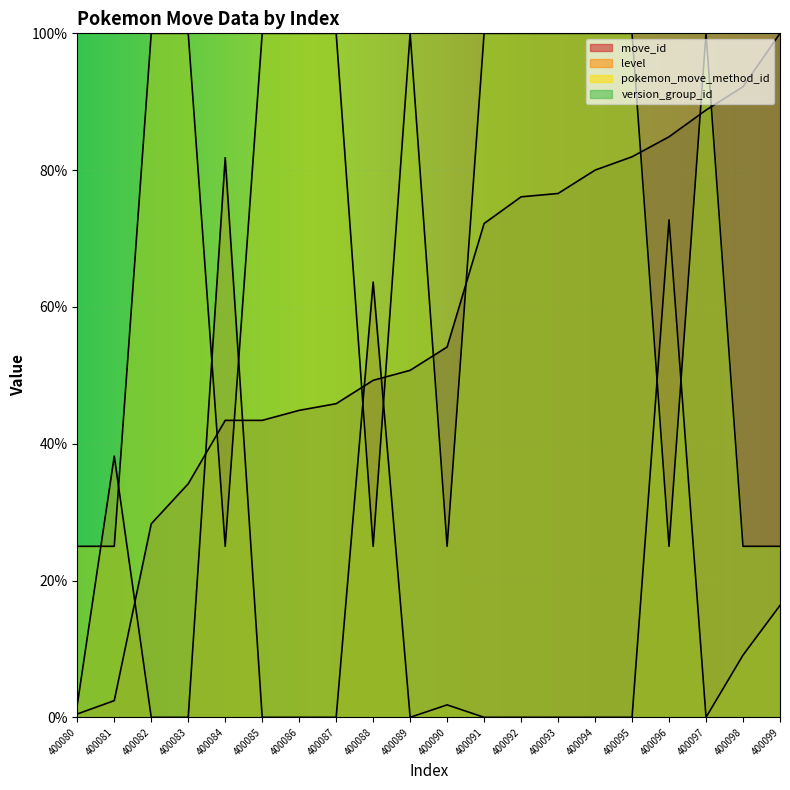

What is the total value across all series at 400081?

0.7